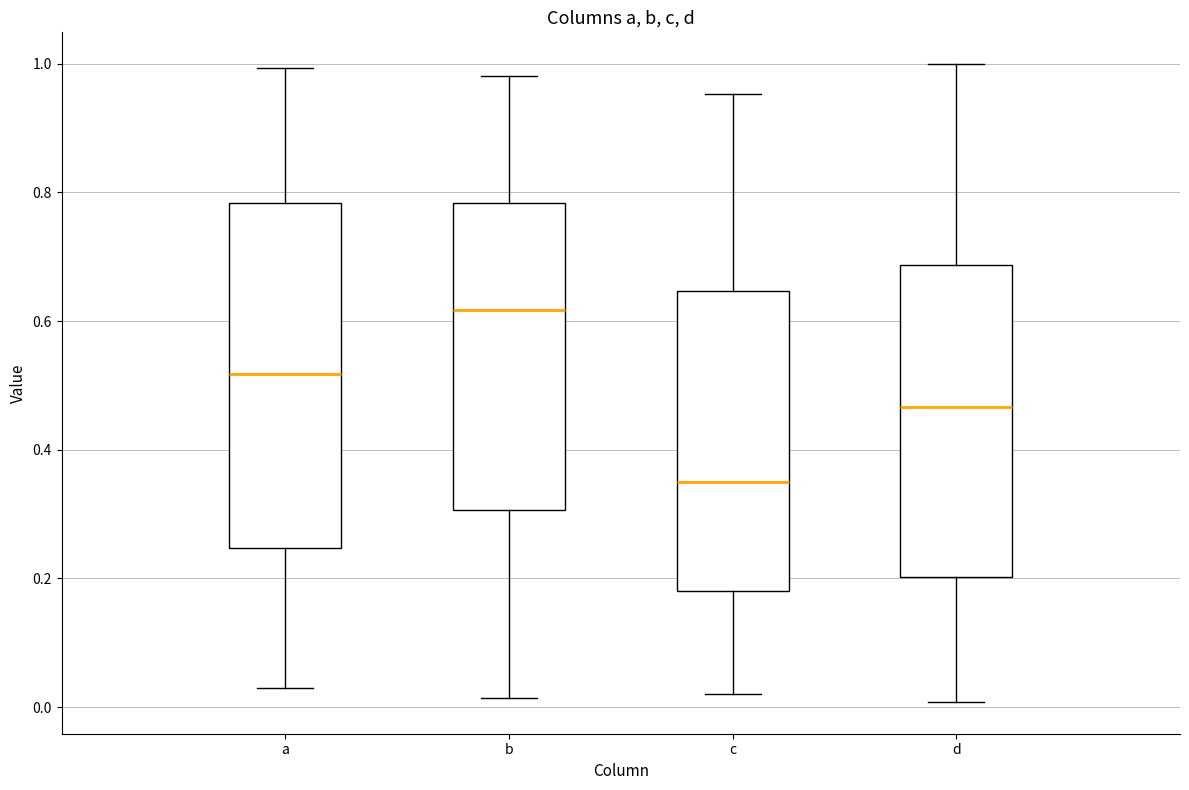

Which box's median line is the lowest?

c